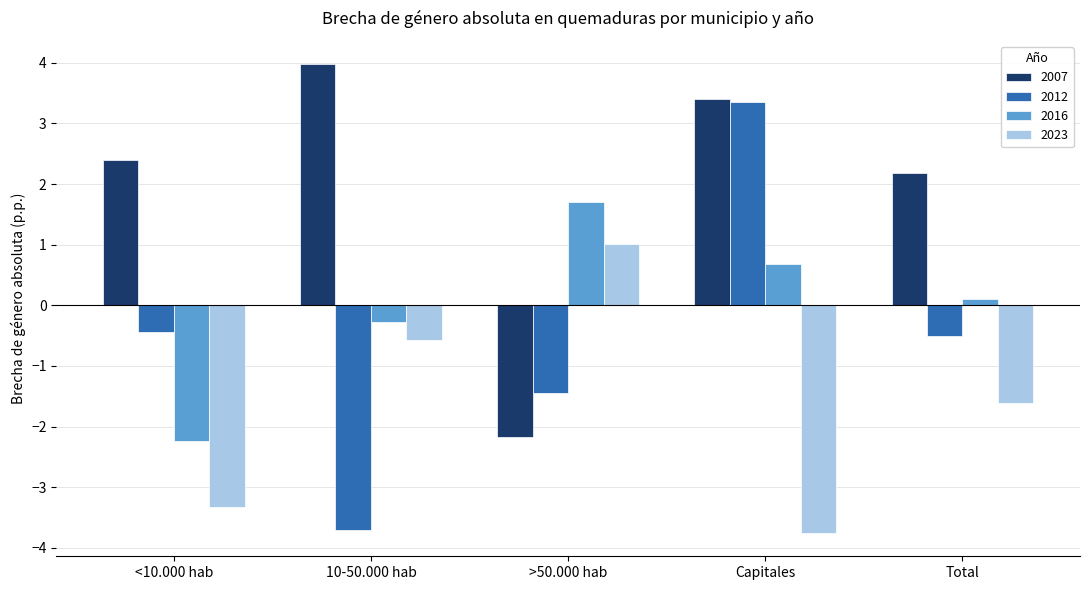

What is the smallest value displayed?

-3.8